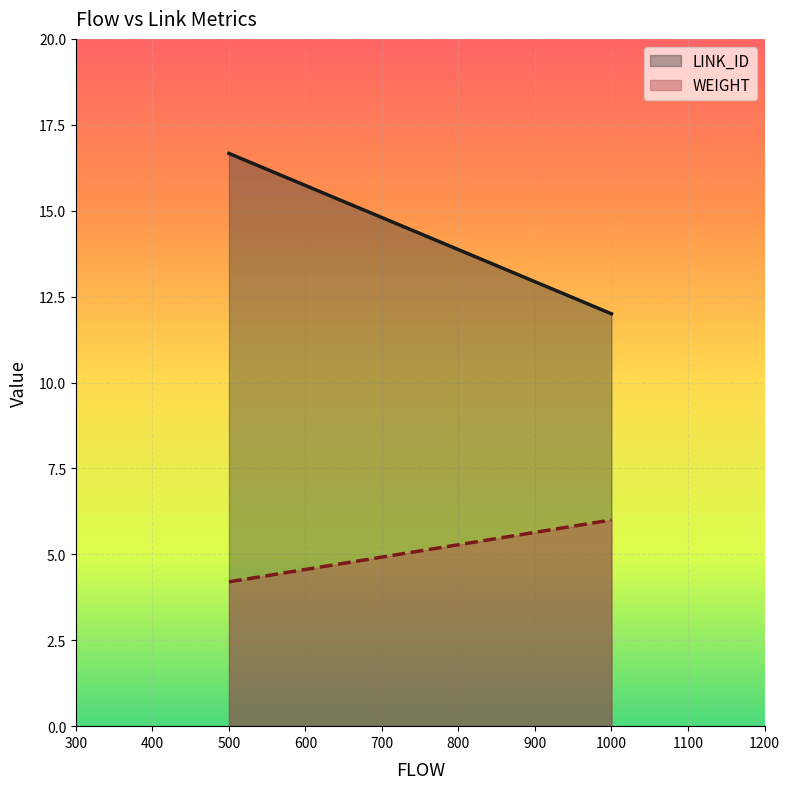

Rank the series by their maximum value, from highest to lowest.

LINK_ID, WEIGHT